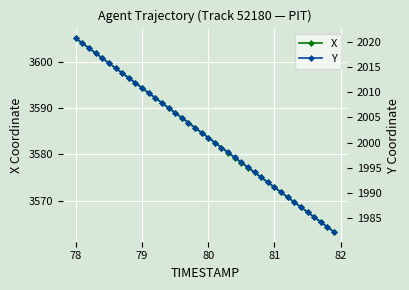

How many values in the X series exceed 3584?

20